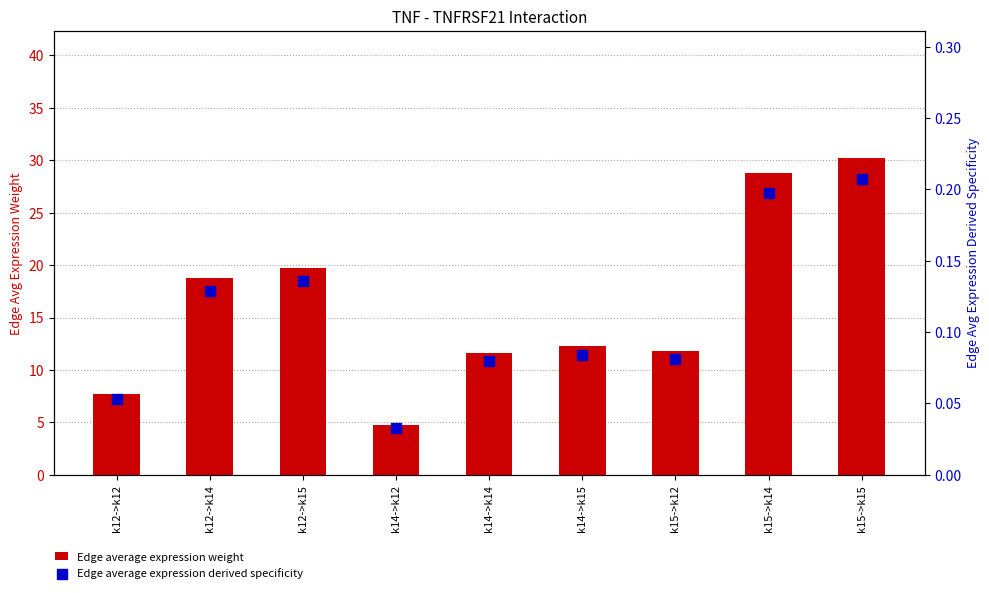

Which series has the largest total across all categories?

Edge average expression weight